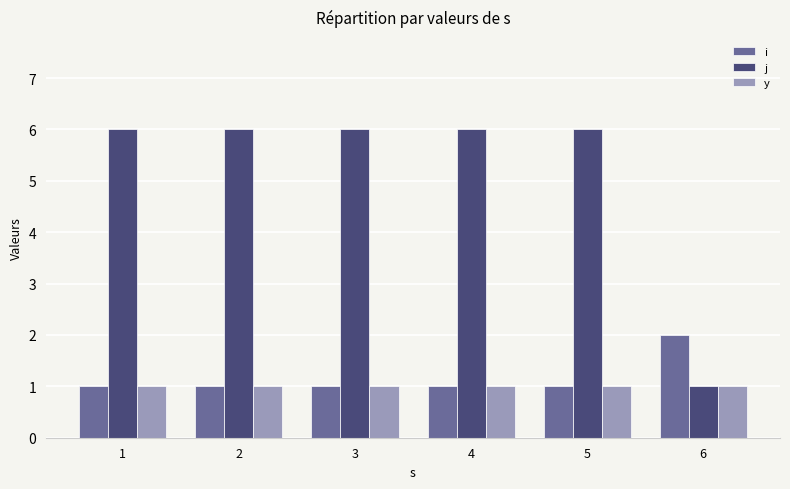

What is the highest value of the j series?

6